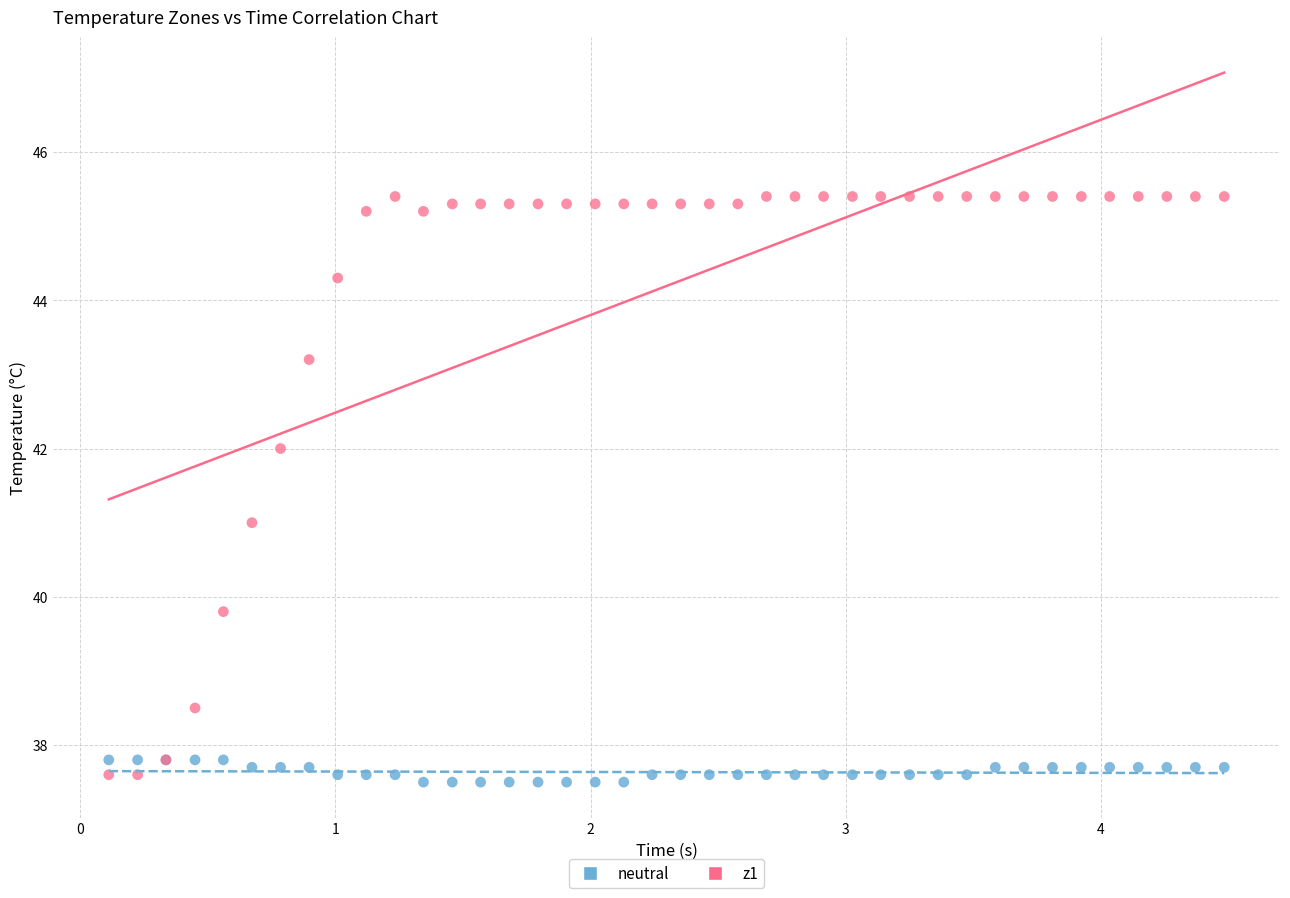

Which series reaches the maximum Y coordinate?

z1